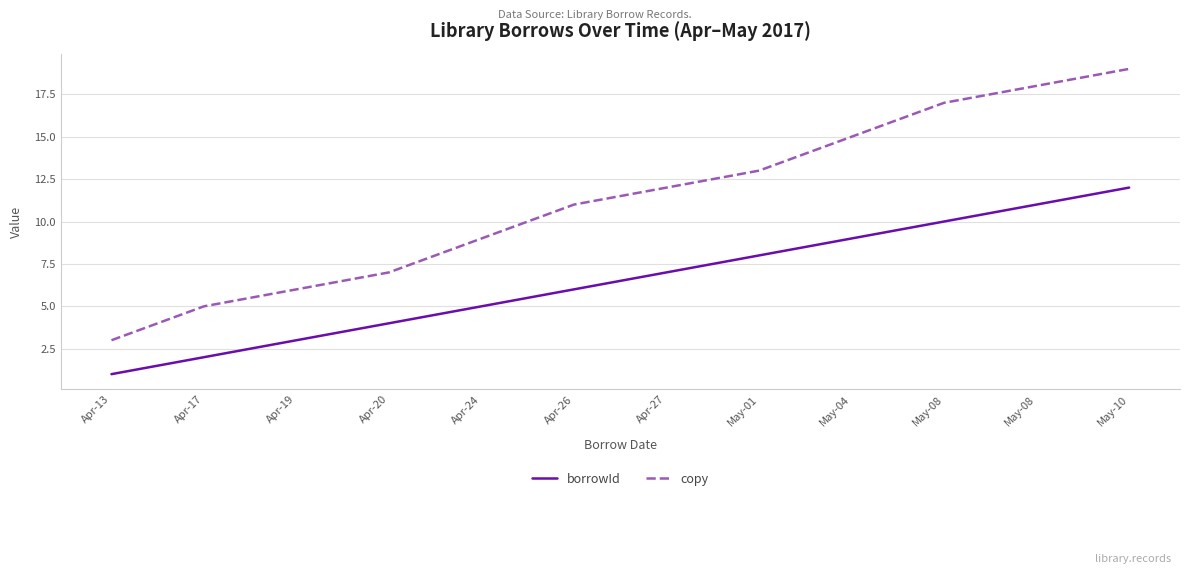

True or false: borrowId and copy intersect in this chart.

False